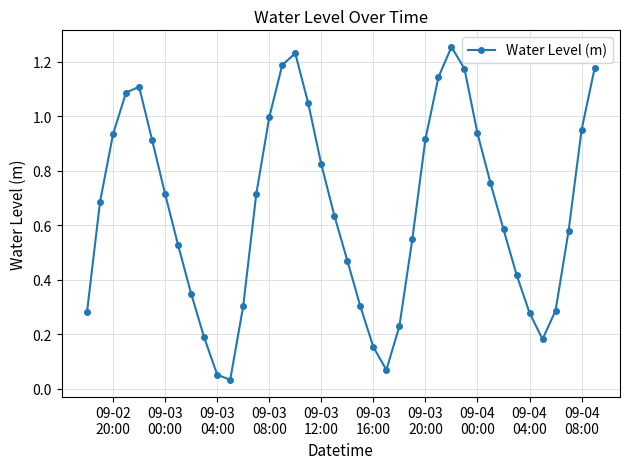

What is the sum of all values?

26.2